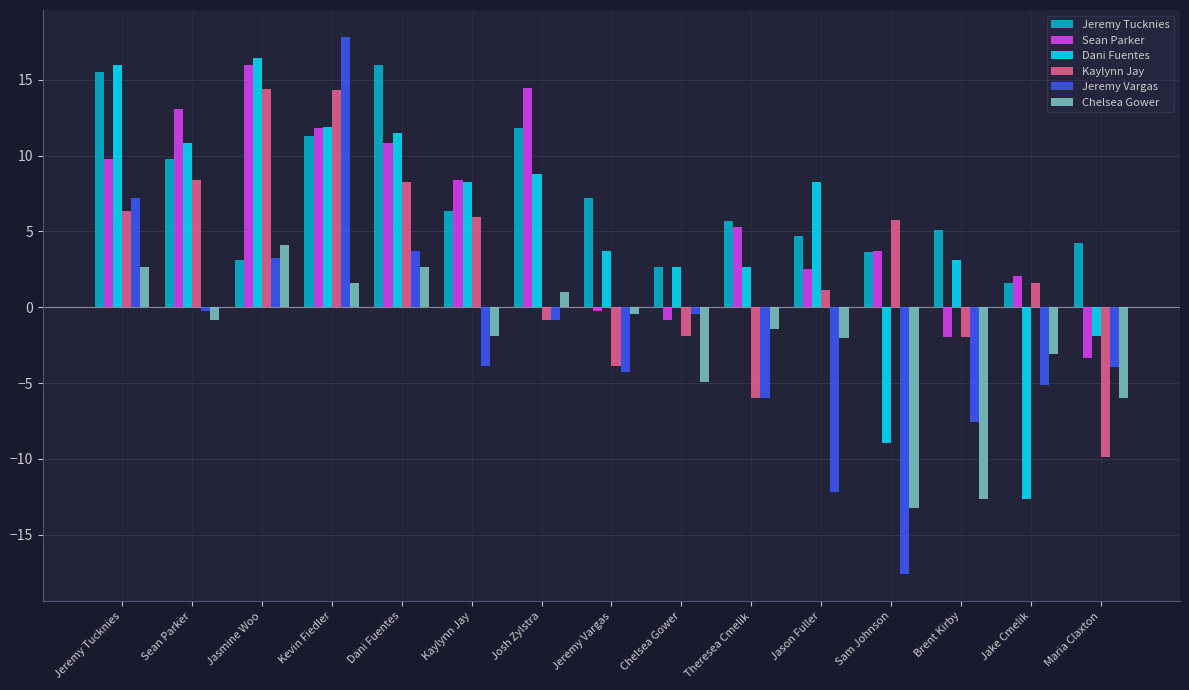

Which series has the largest range (max minus min)?

Jeremy Vargas